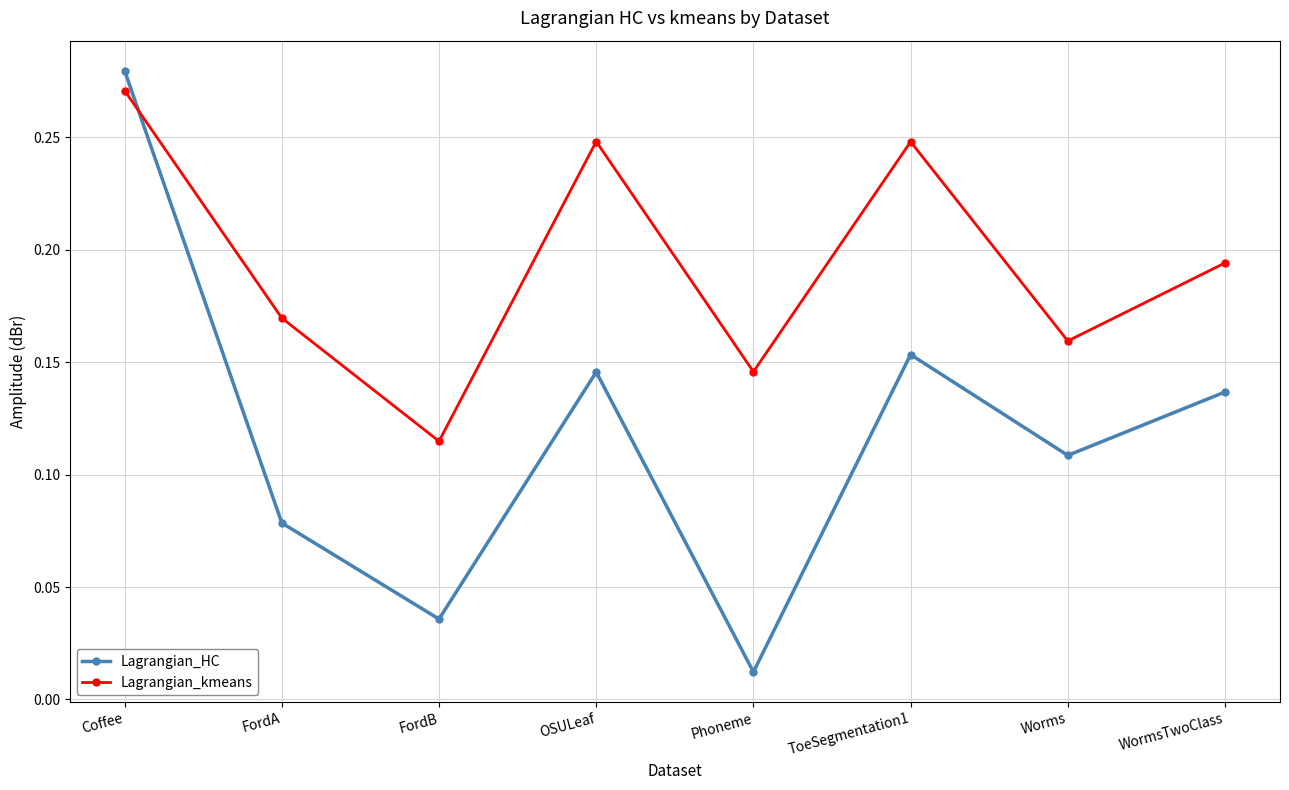

What is the label of the 5th point from the left?

Phoneme